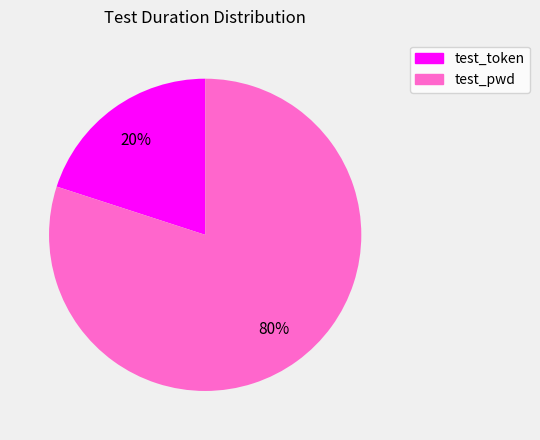

How many segments does this pie chart have?

2